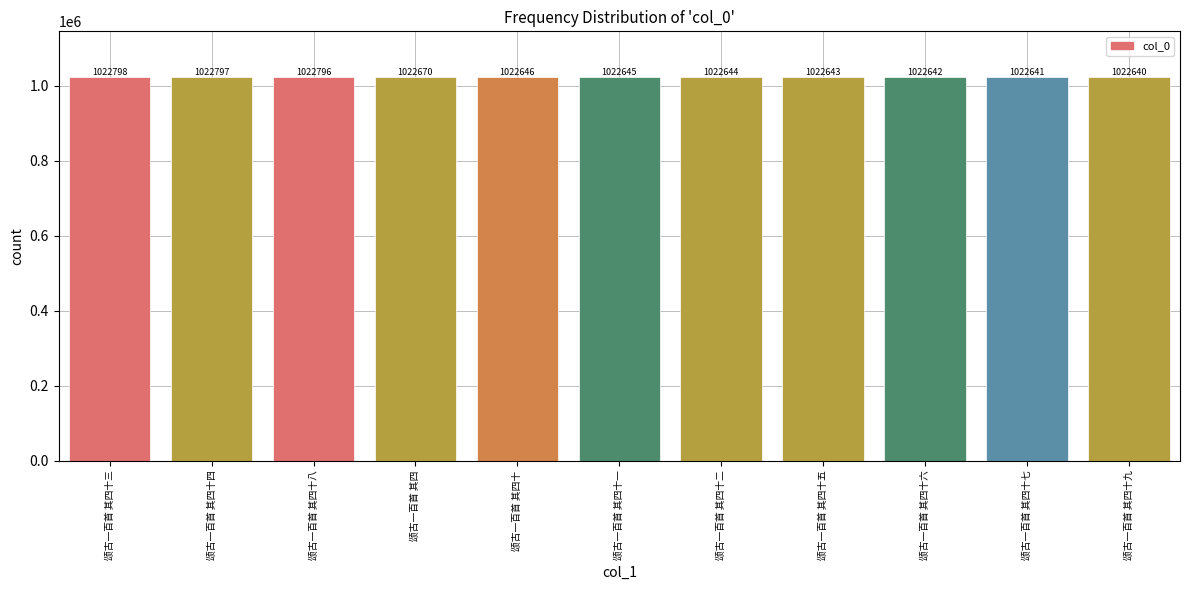

What position from the left is 颂古一百首 其四十五?

8